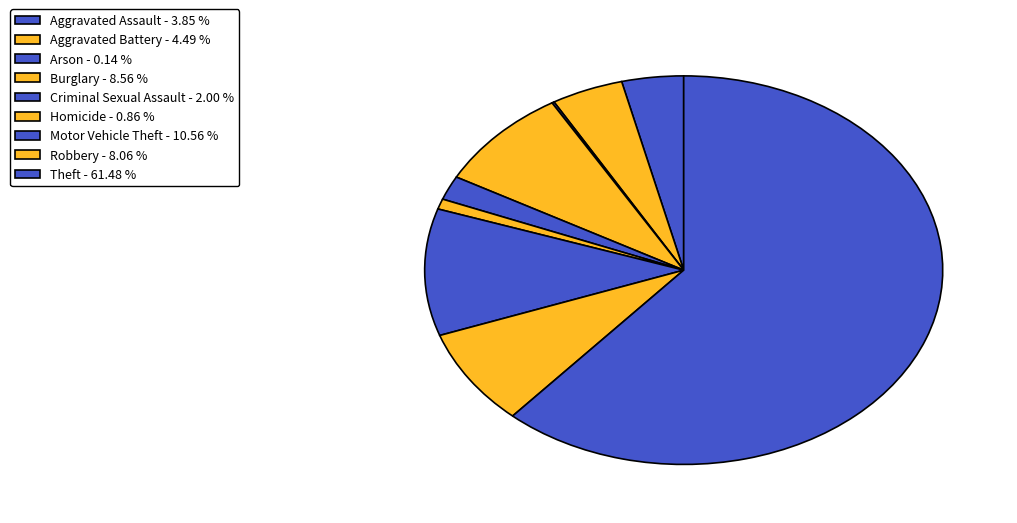

Does Theft represent more than half of the total?

Yes